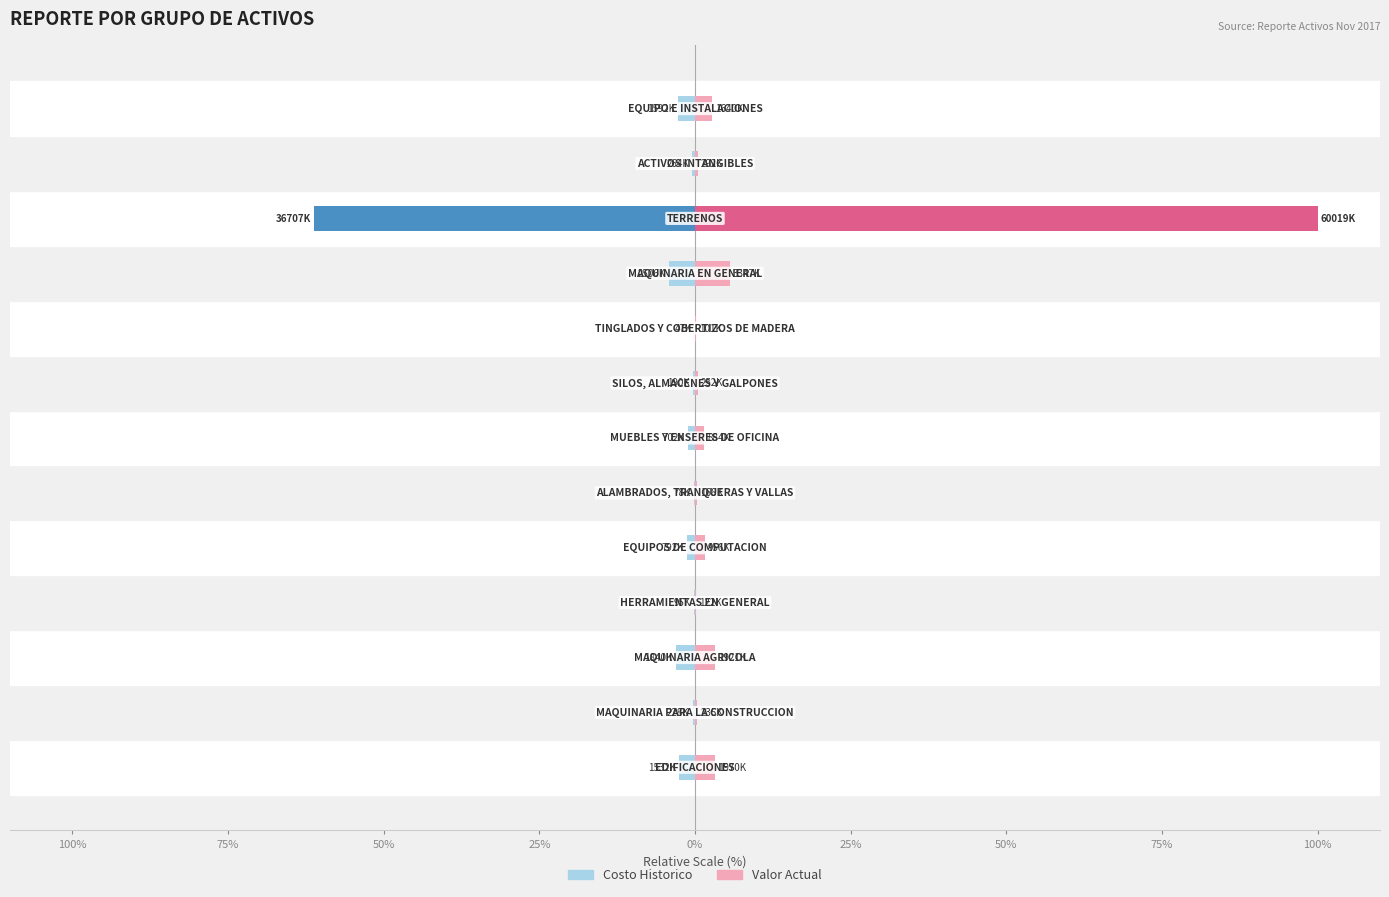

Is the value of HistoricalCost at 10 greater than the value of ValorAct at 25%?

No